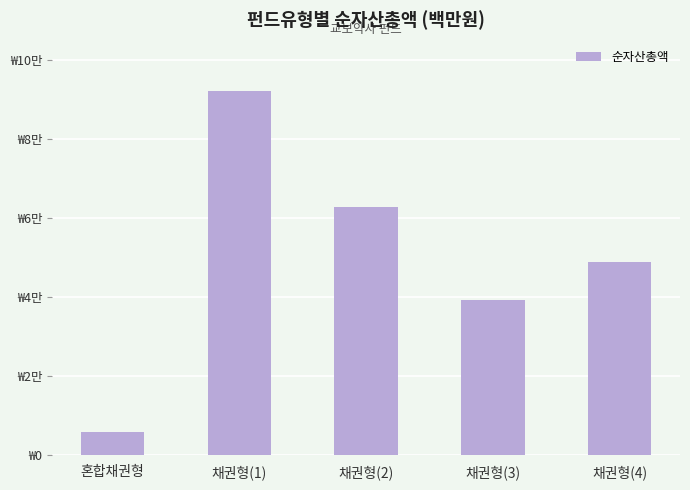

What is the label of the 2nd bar from the right?

채권형(3)